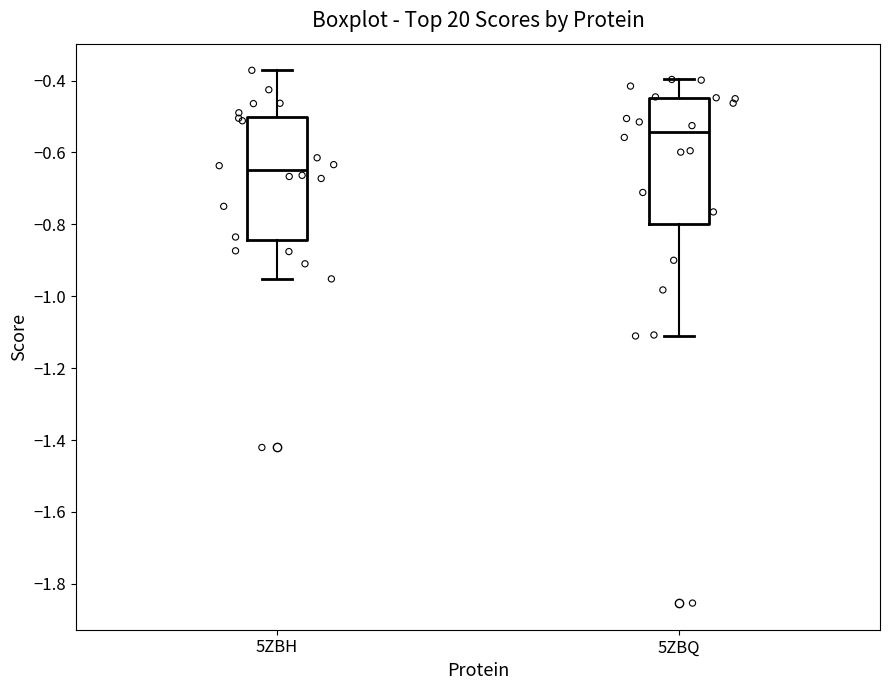

Reading left to right, transcribe this box plot: for each box, give where its median line is, the range the box spans, and where its two whiskers end, as read against the y-axis. The values are not printed on the chart, so give them approximately, as read against the axis.

5ZBH: median -0.66, box -0.84 to -0.50, whiskers -0.96 to -0.38
5ZBQ: median -0.54, box -0.80 to -0.44, whiskers -1.12 to -0.40